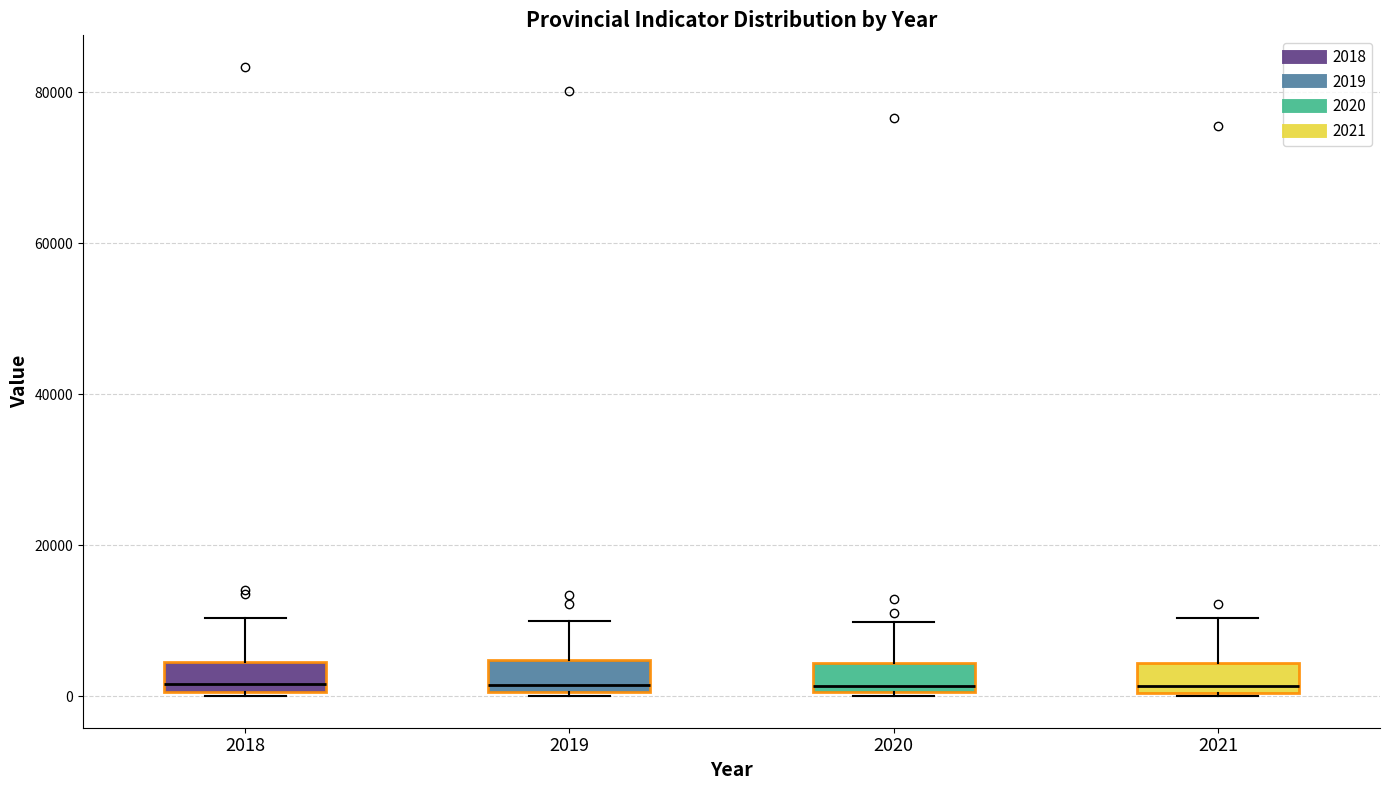

Where is the upper edge of the box at x = 2020 on the y-axis? The values are not printed on the chart, so give them approximately, as read against the axis.

4000